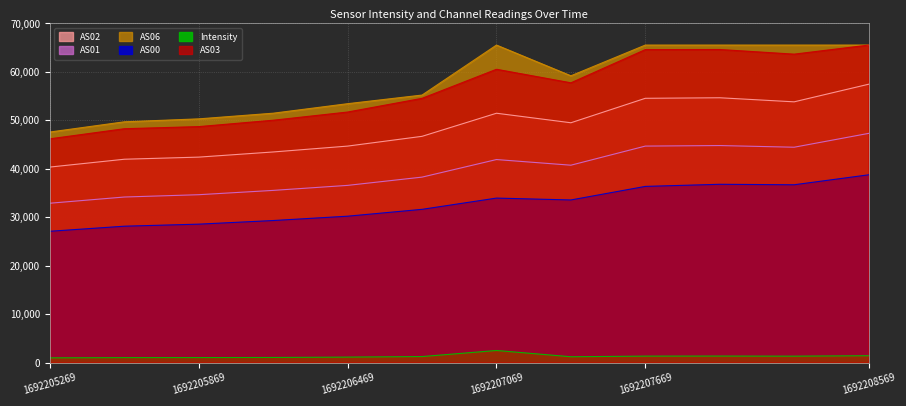

Which series has the widest spread of values?

AS03